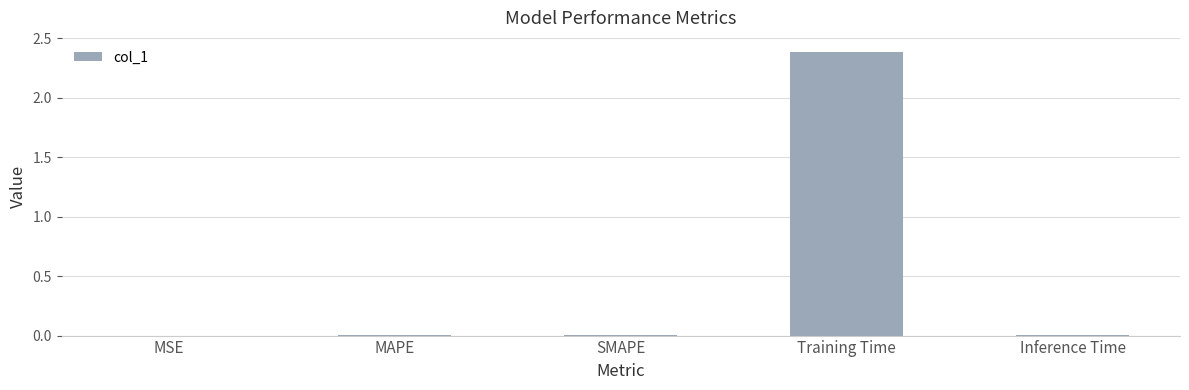

What is the difference between the values at SMAPE and Training Time?

2.4